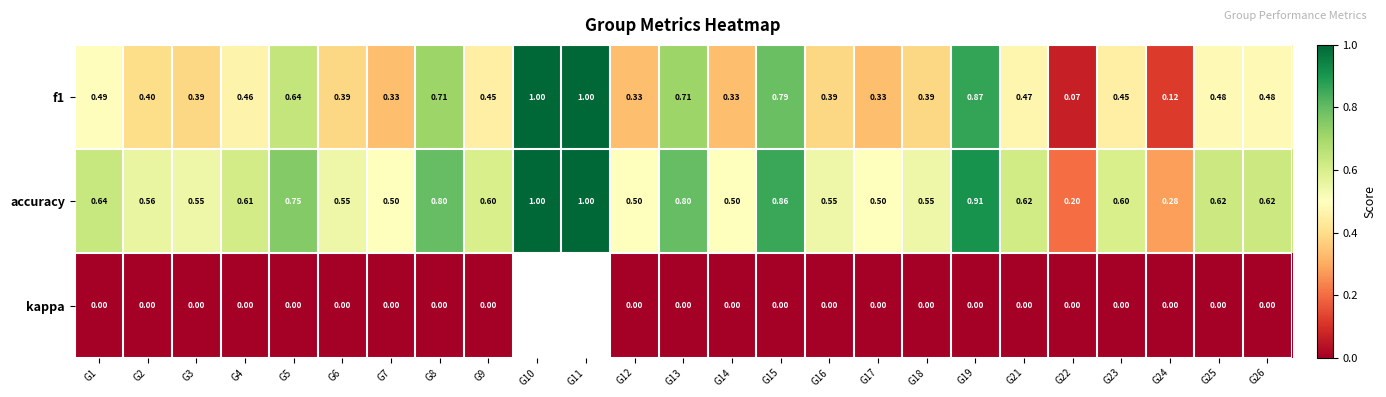

What is the spread (max minus min) of values at G21?

0.6